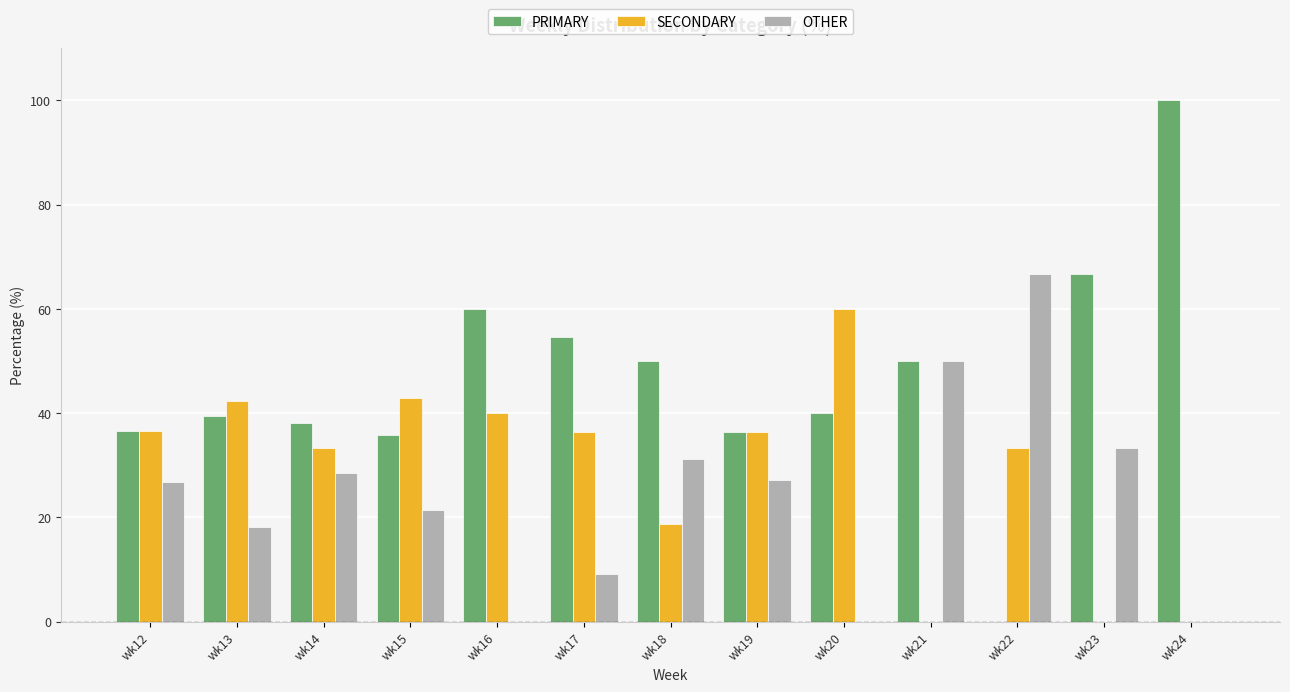

What is the maximum value for PRIMARY?

100.0